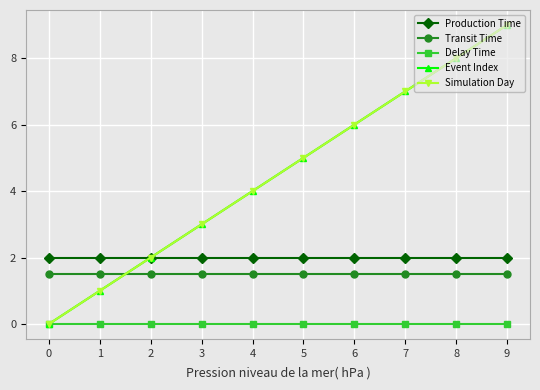

The value of Simulation Day at 5 is 5.0. True or false?

True